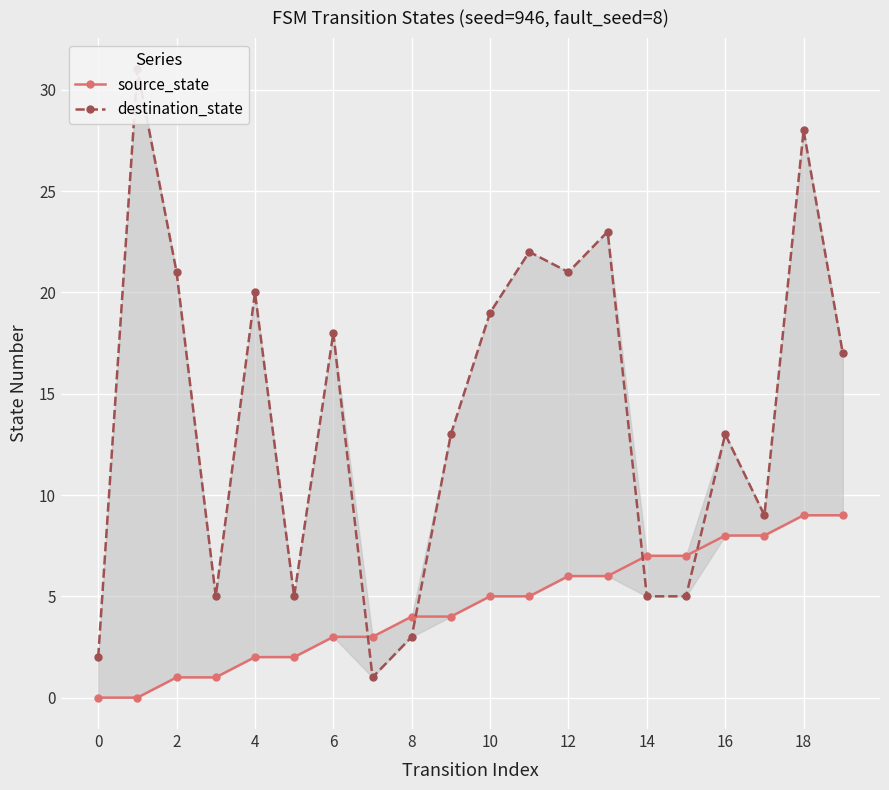

How many intersections are there between destination_state and source_state?

4